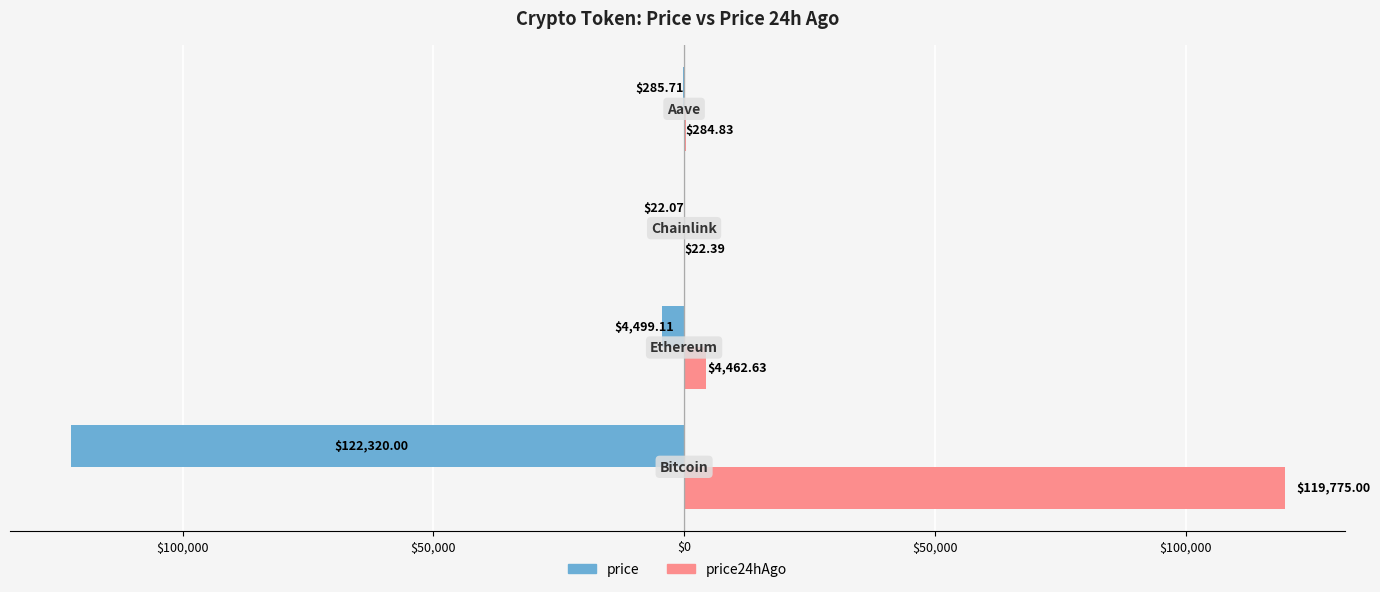

Which series has the largest range (max minus min)?

price